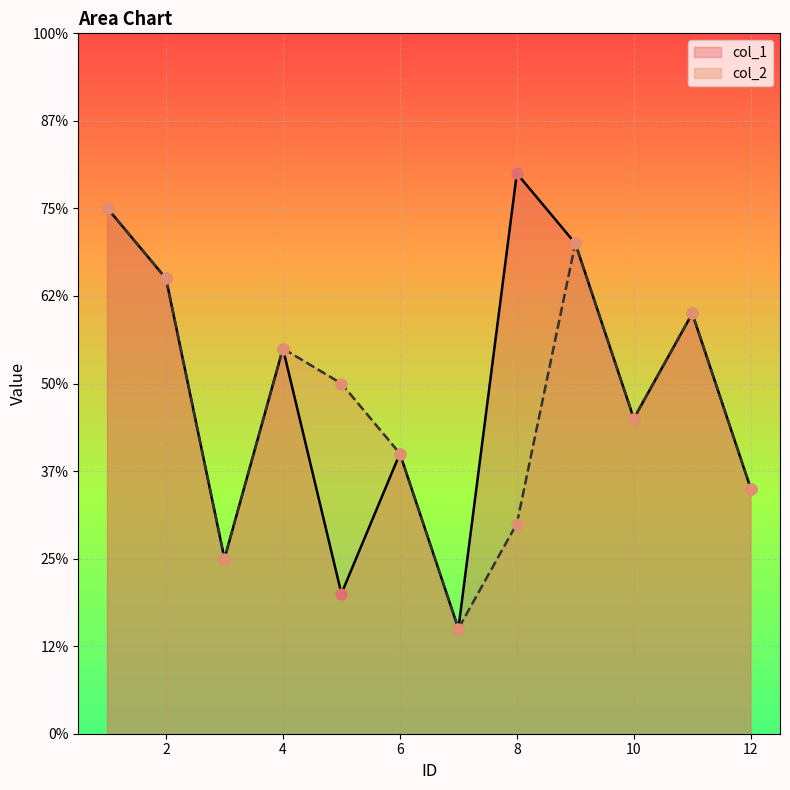

What are all the series names shown in the legend?

col_1, col_2